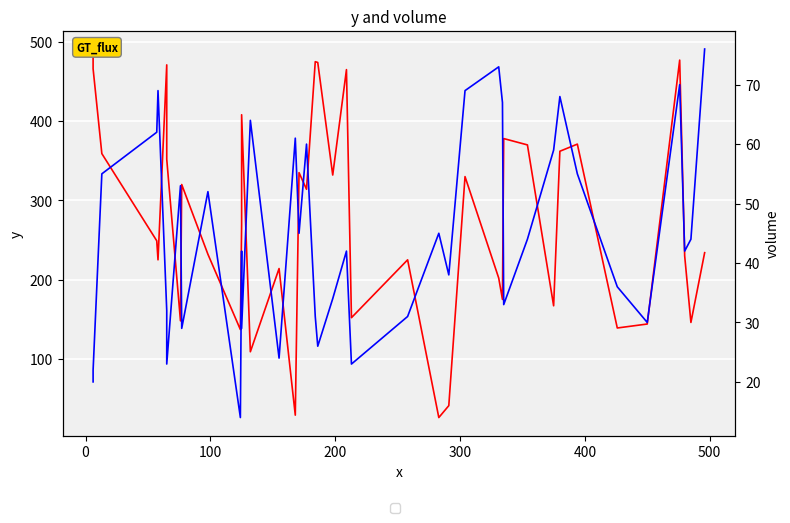

Does the chart display data point markers on the line(s)?

No